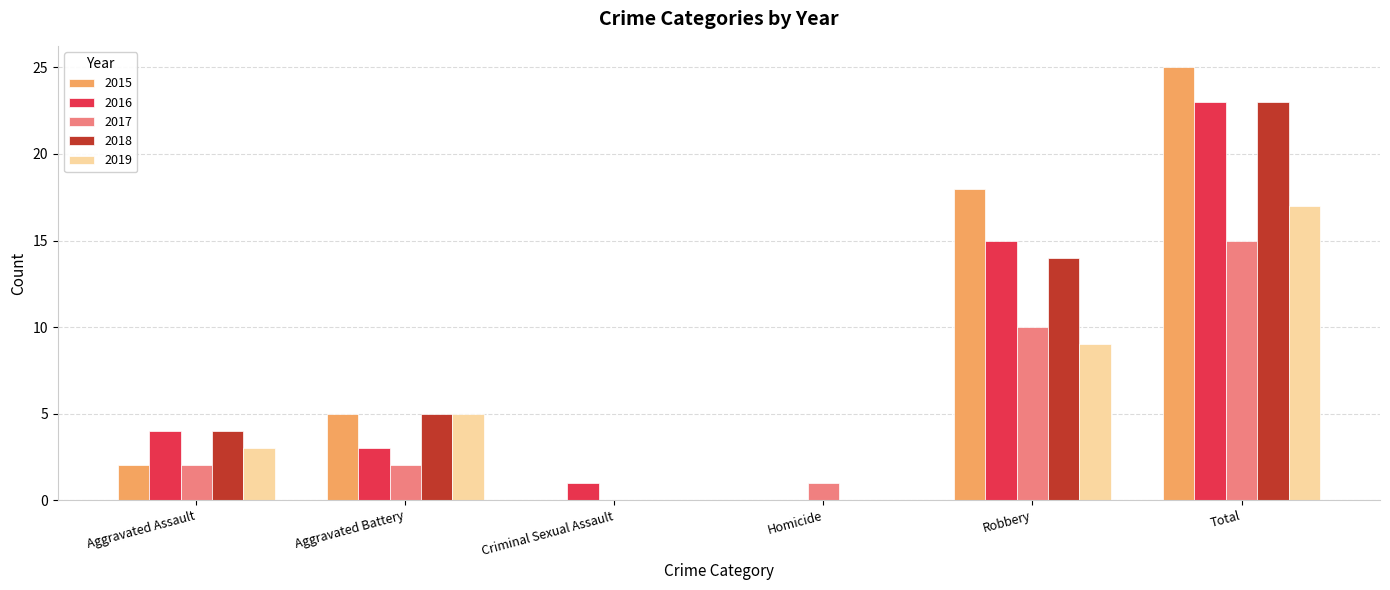

Between Aggravated Assault and Robbery, which series saw the biggest shift?

2015